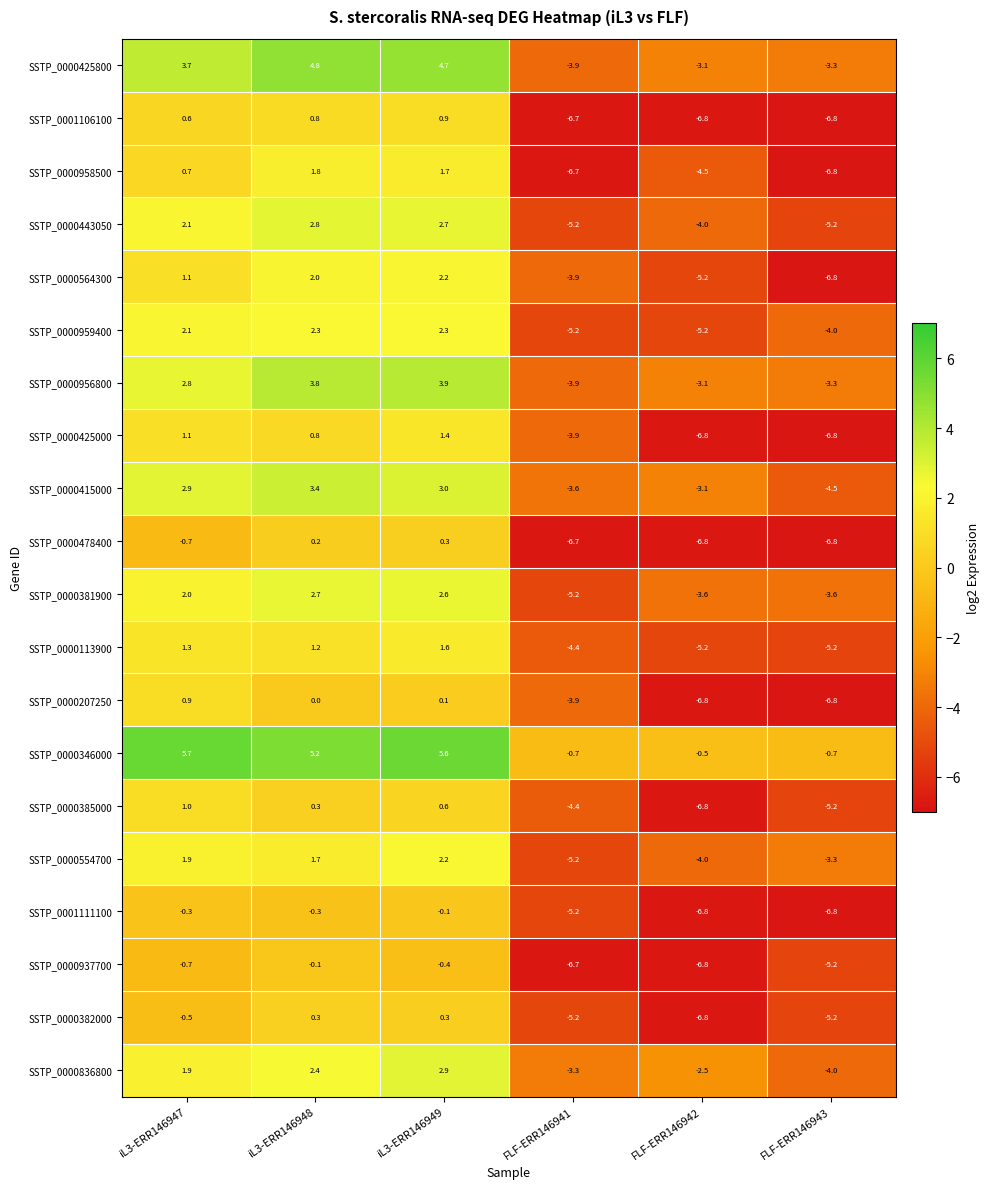

Rank the categories by SSTP_0000385000 value from highest to lowest.

iL3-ERR146947, iL3-ERR146949, iL3-ERR146948, FLF-ERR146941, FLF-ERR146943, FLF-ERR146942